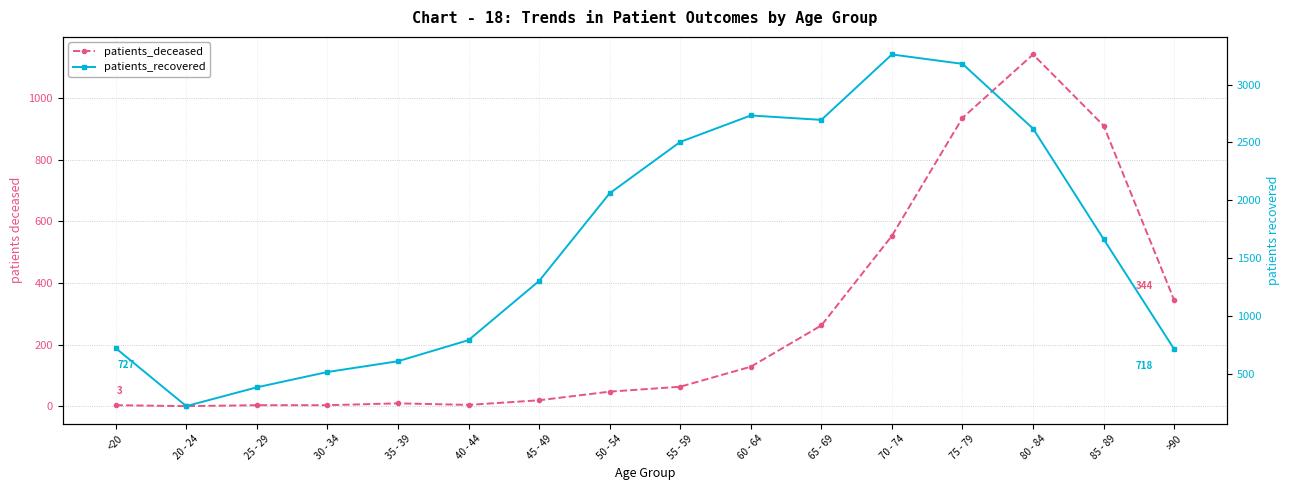

How many lines are shown in the chart?

2